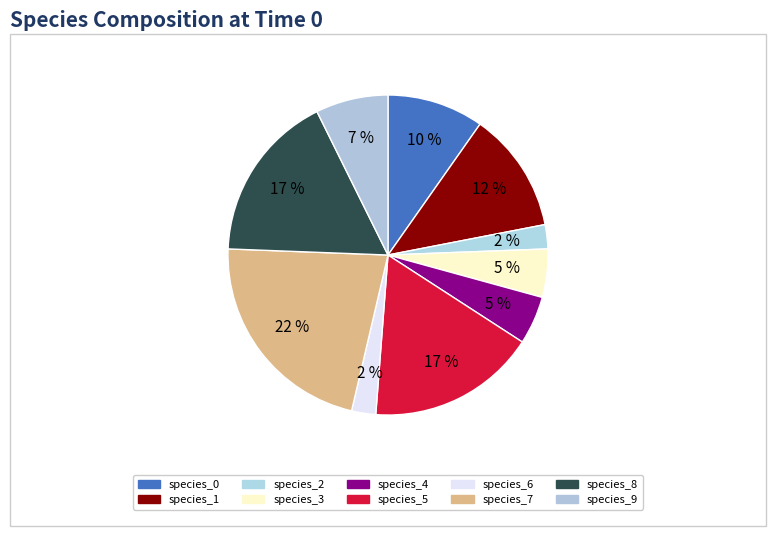

Is there any slice that represents more than half of the pie?

No